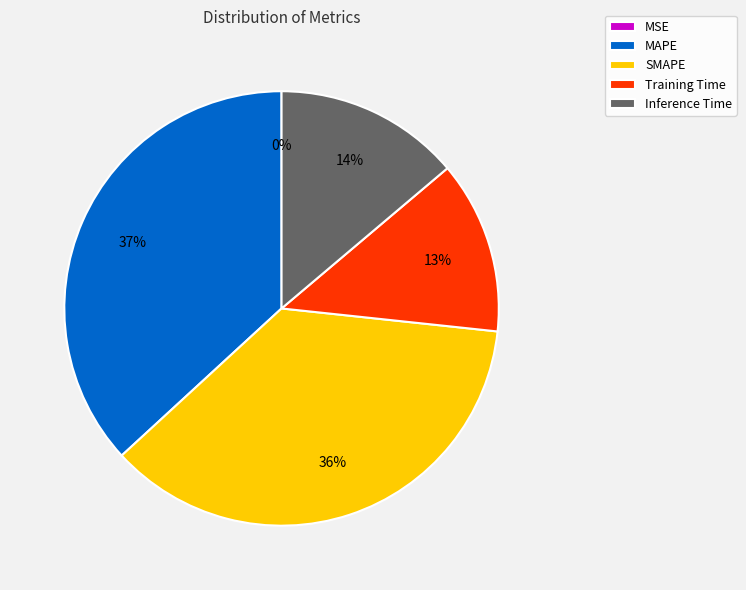

What percentage is the MAPE slice, to the nearest percent?

37%